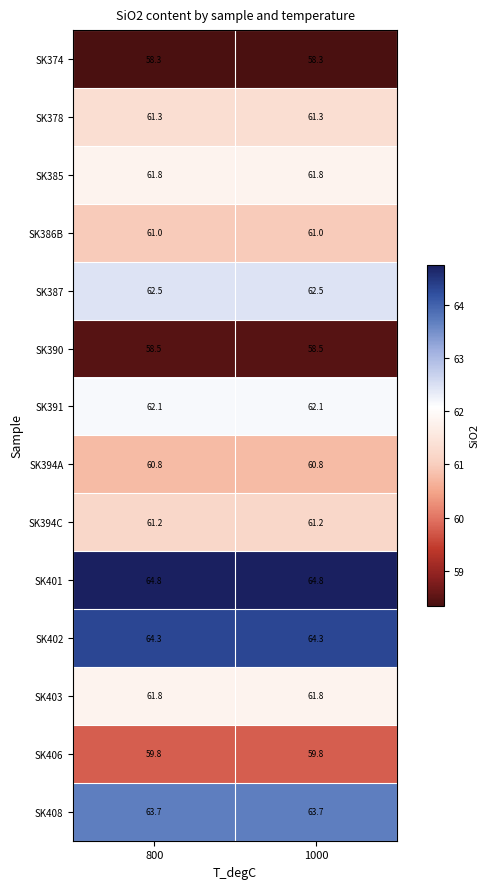

What is the spread (max minus min) of values at 1000?

6.5